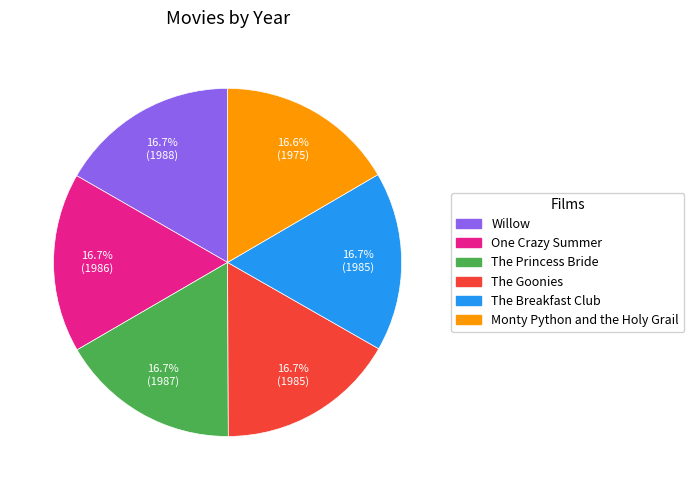

To the nearest percent, what percentage of the pie is One Crazy Summer?

17%